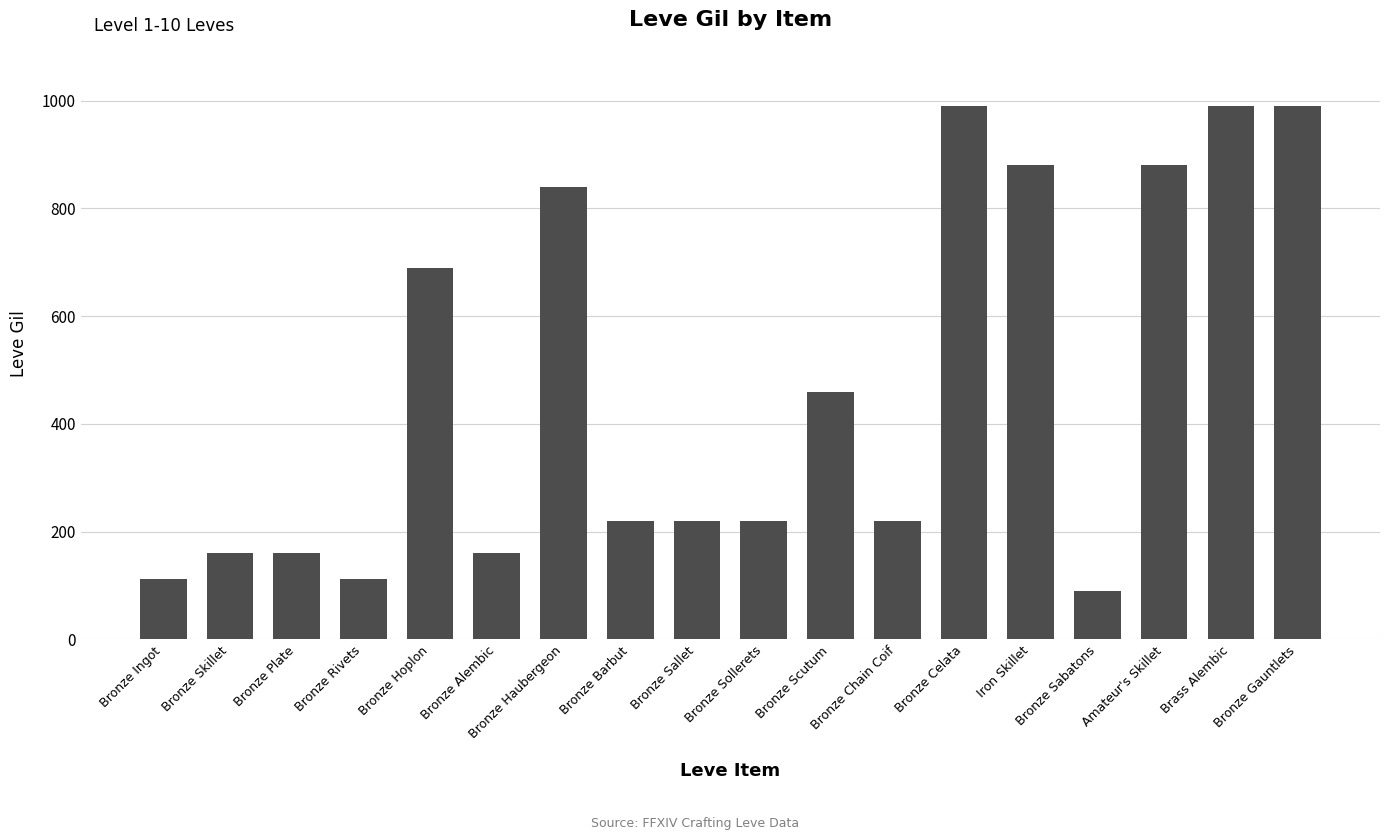

What position from the right is Bronze Sallet?

10